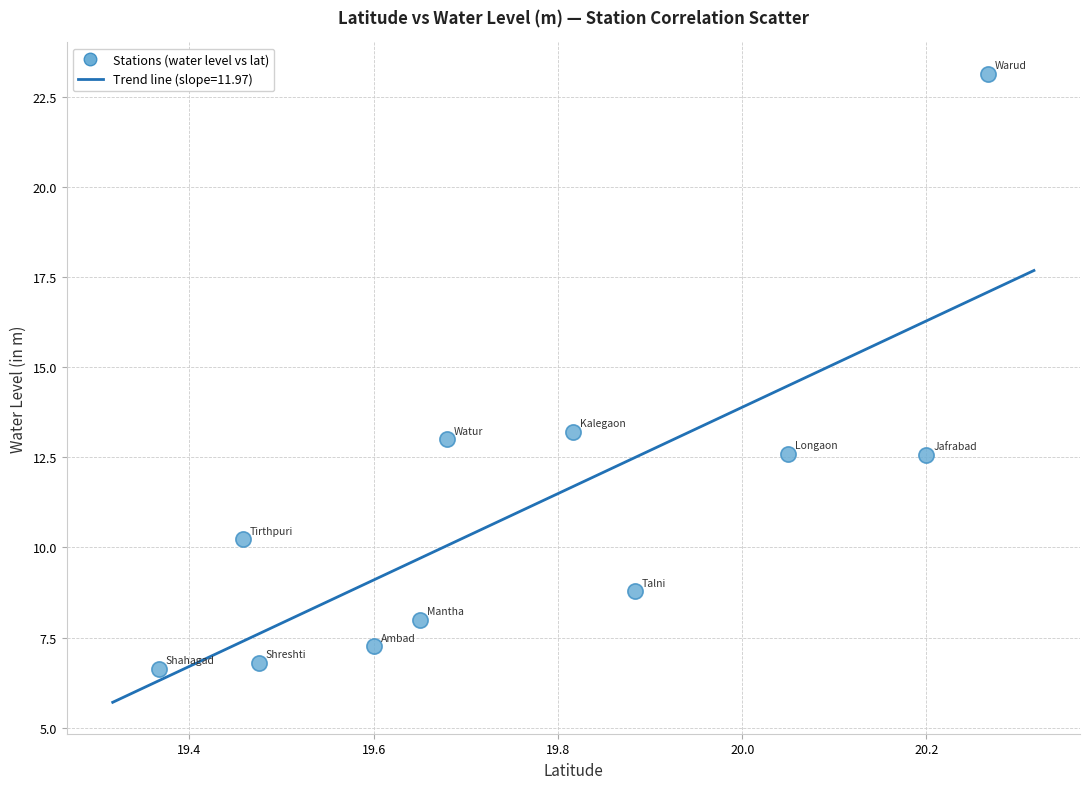

What is the range of X values (max minus min)?

0.9